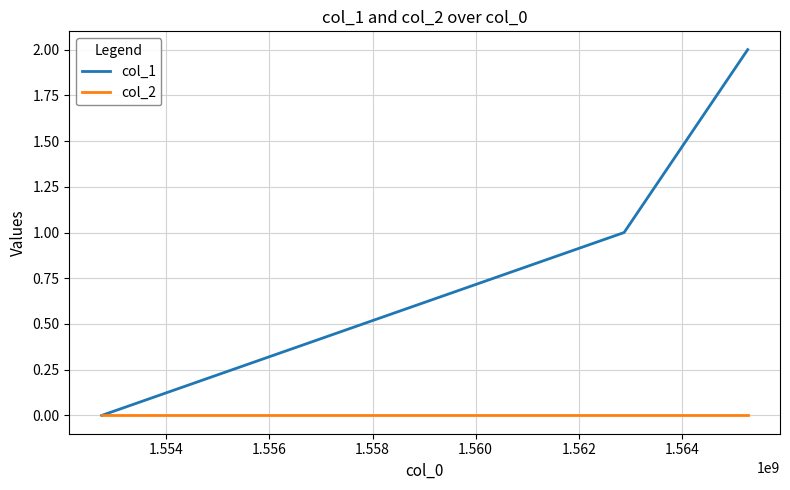

Which series has the largest total across all categories?

col_1